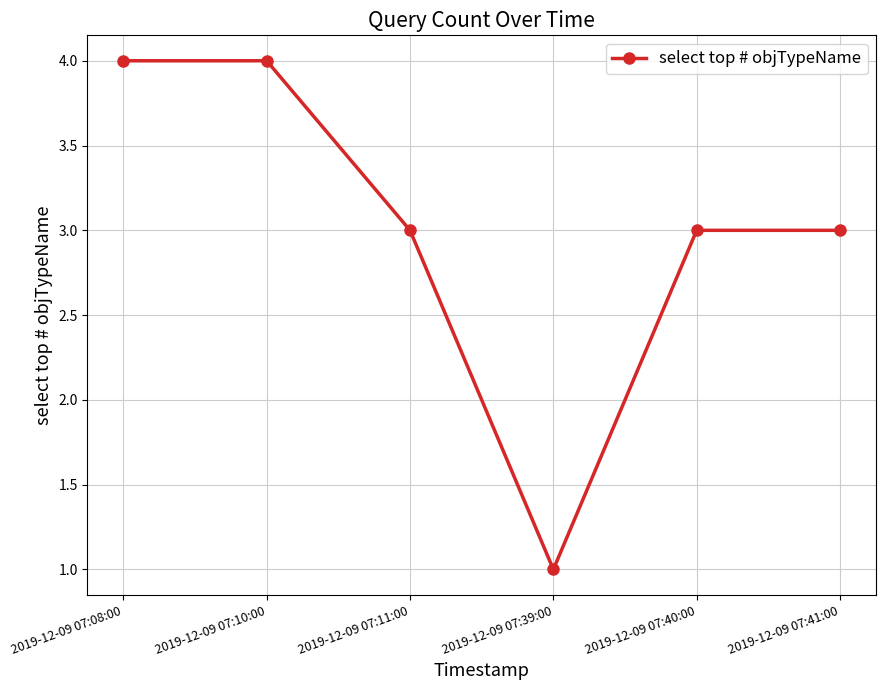

Which has a higher value, 2019-12-09 07:08:00 or 2019-12-09 07:40:00?

2019-12-09 07:08:00